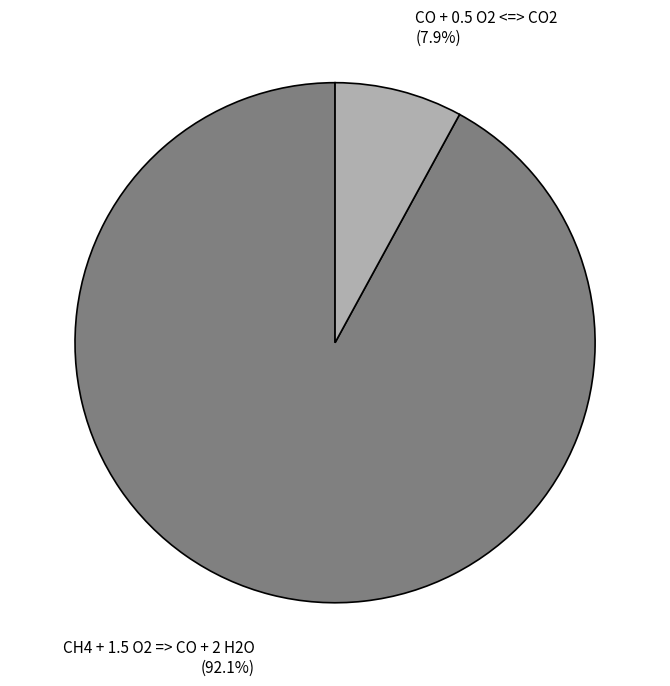

True or false: CO + 0.5 O2 <=> CO2 accounts for 1% of the total.

False